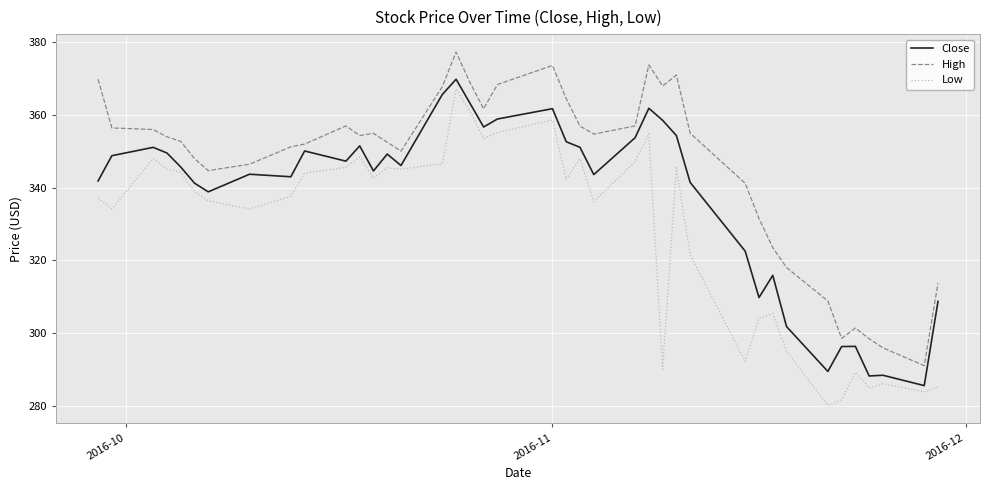

Is this an area chart (filled region under the line)?

No